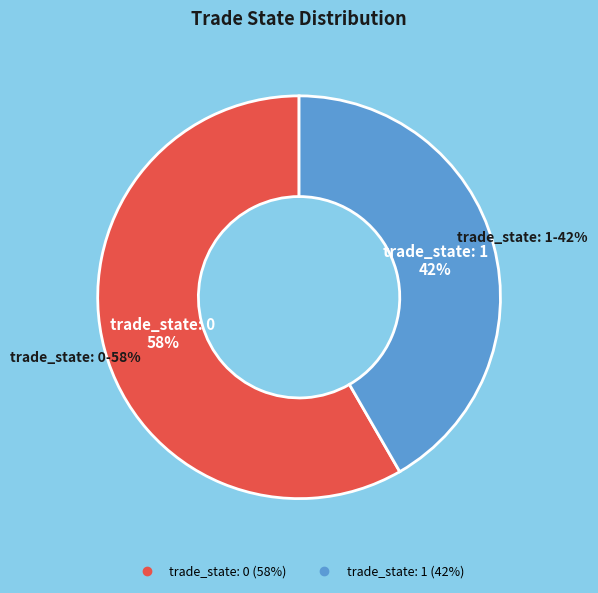

To the nearest percent, what is the combined percentage of trade_state: 1 and trade_state: 0?

100%